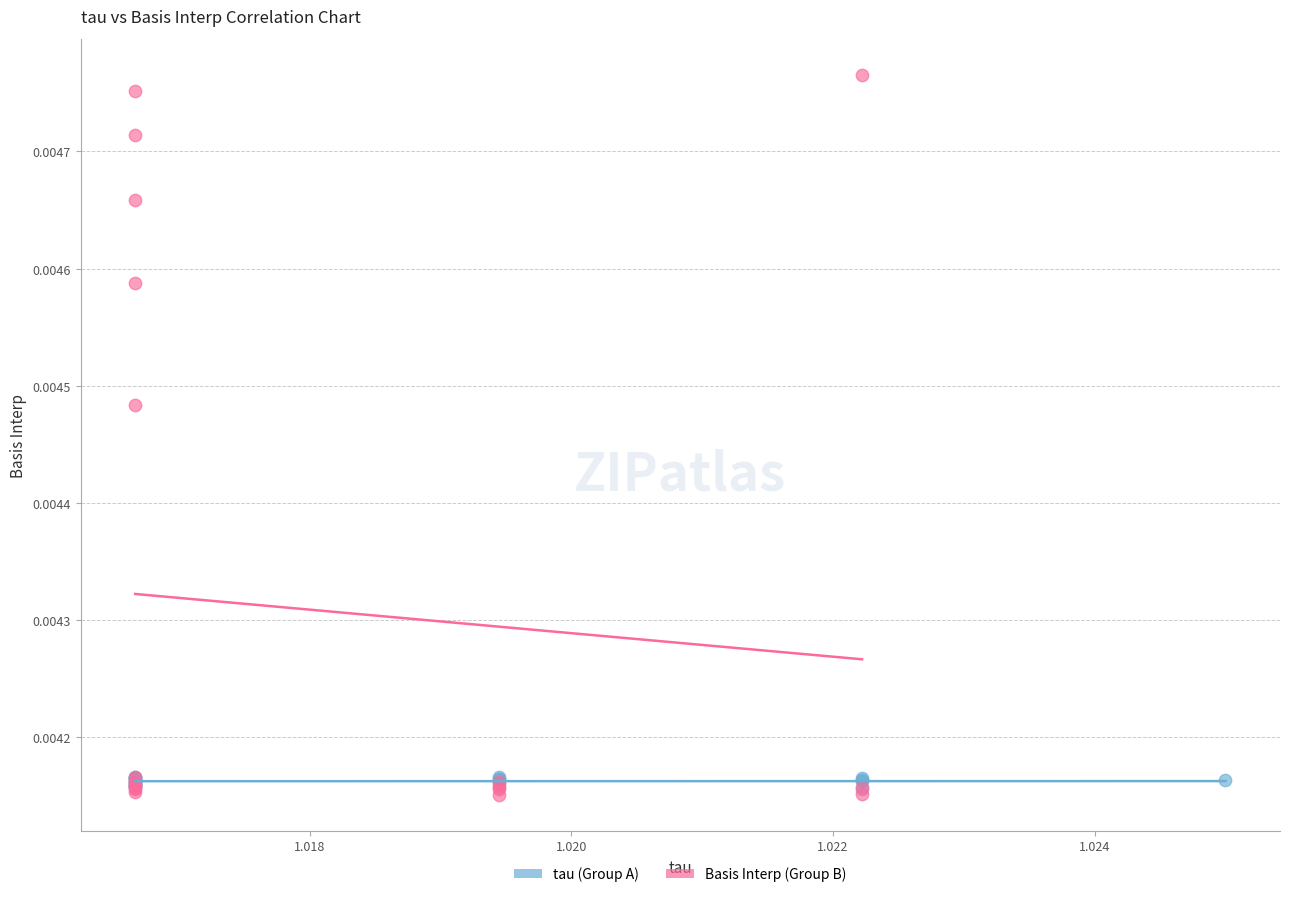

Which series contains the highest Y value?

Basis Interp (Group B)